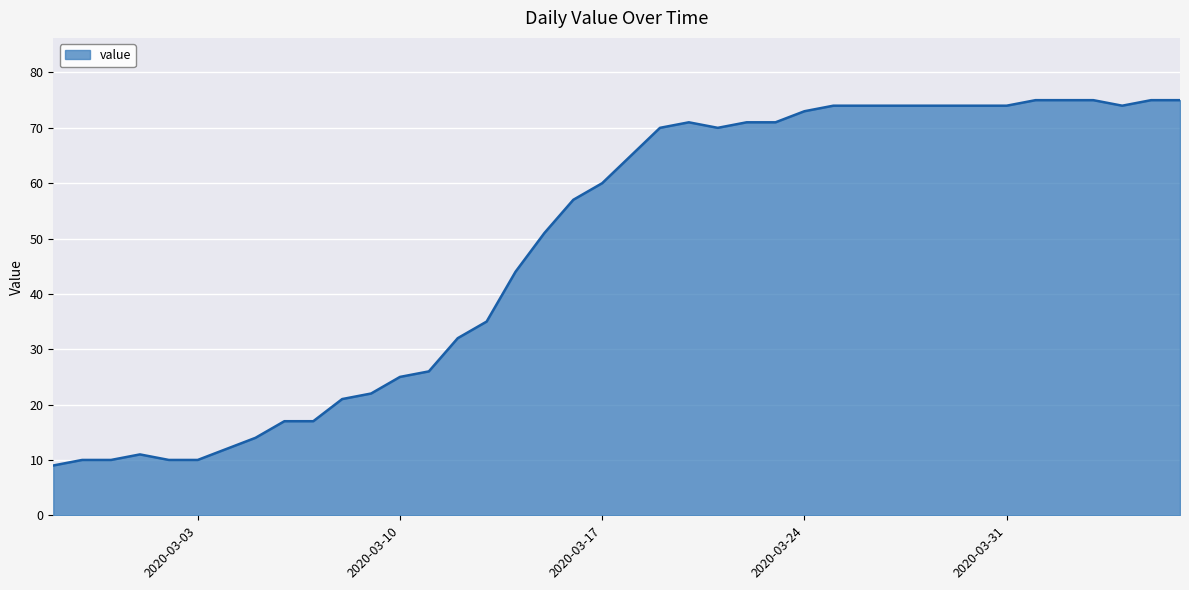

What is the difference between the maximum and minimum values?

66